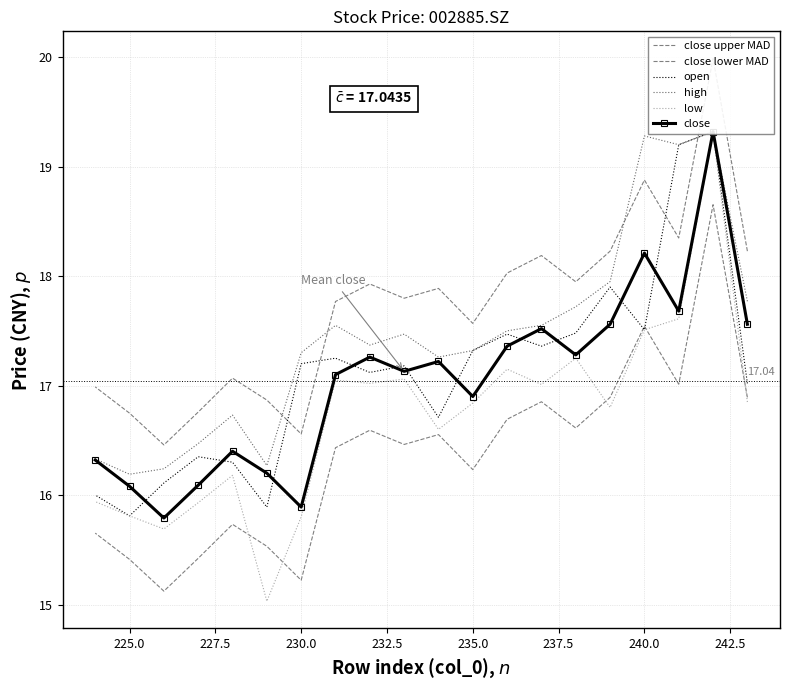

What is the difference between the maximum and minimum values in the close lower MAD series?

3.5